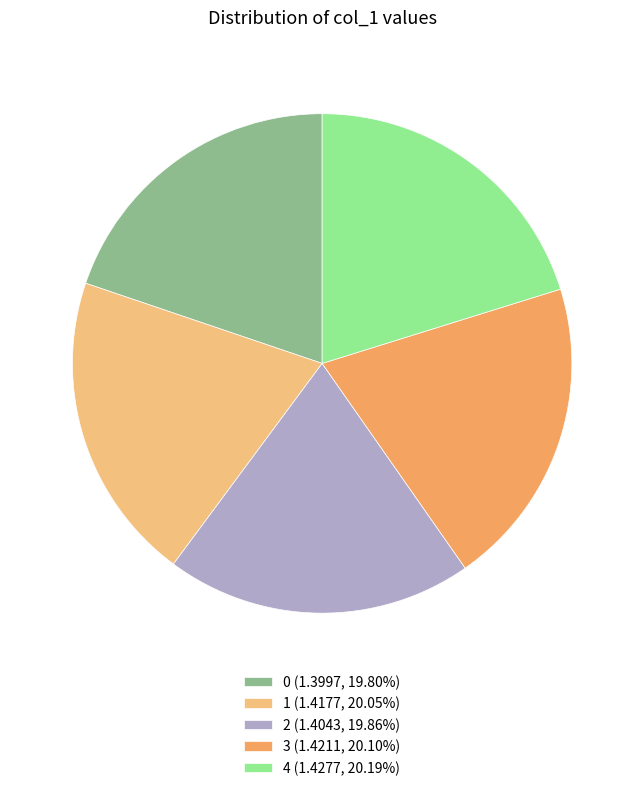

What is the ratio of the value at 0 (1.3997, 19.80%) to the value at 3 (1.4211, 20.10%)?

1.0